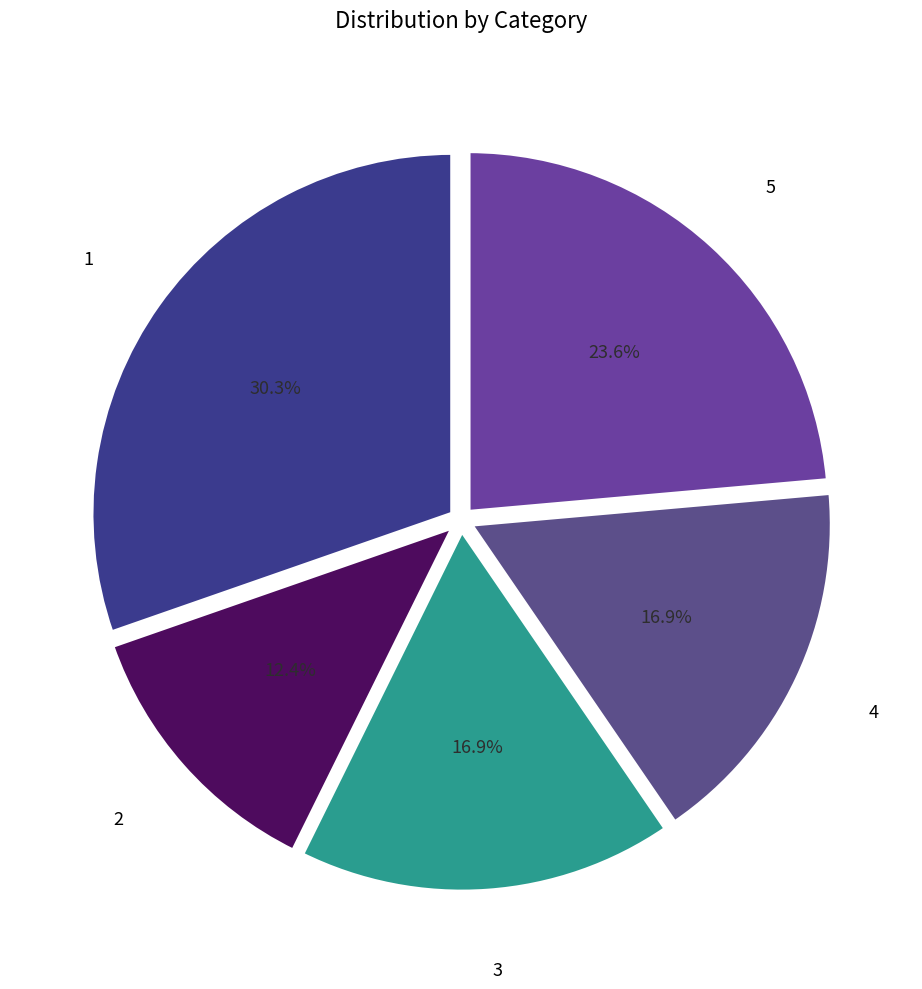

Which category has the biggest portion of the pie?

1